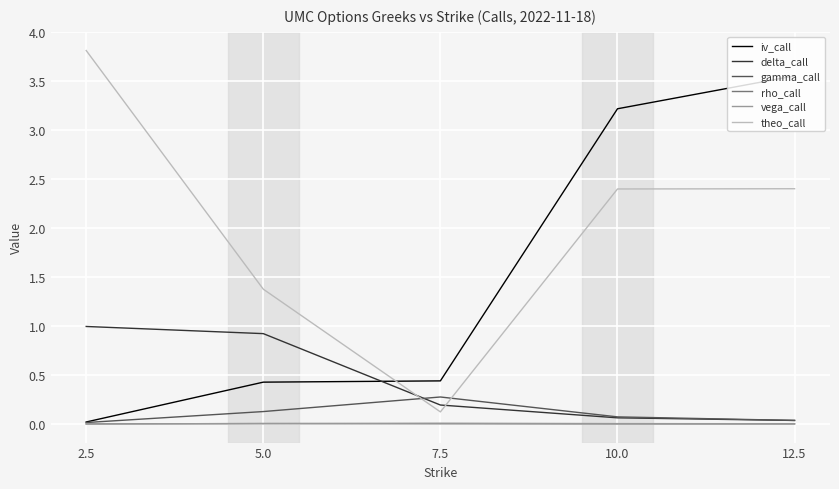

The rho_call series shows 0.0 at 12.5. True or false?

True